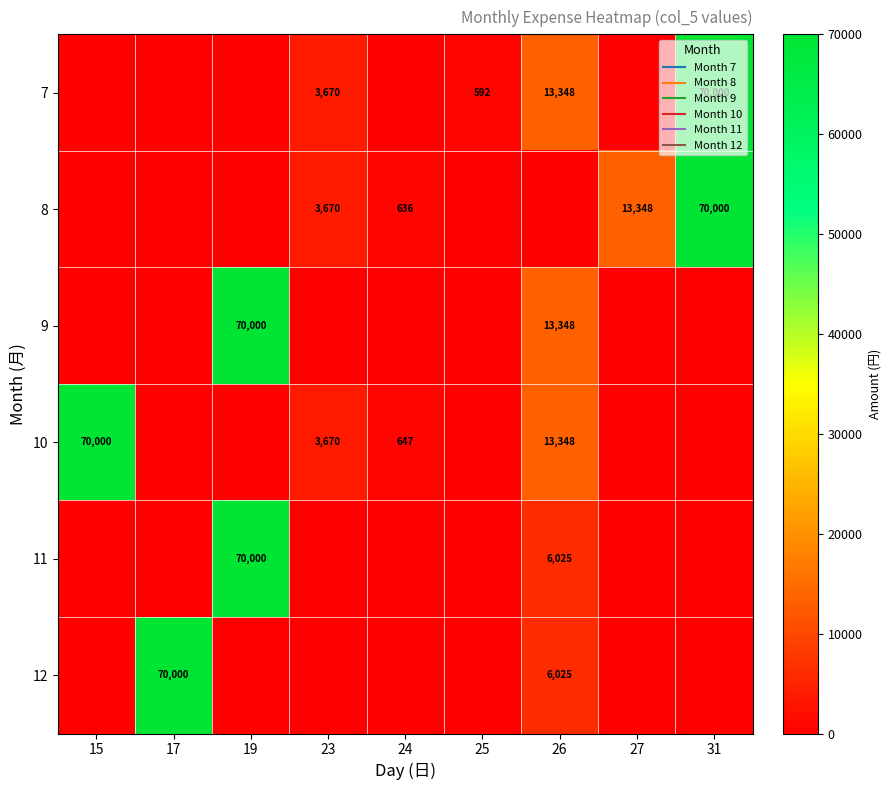

What is the greatest value displayed?

70000